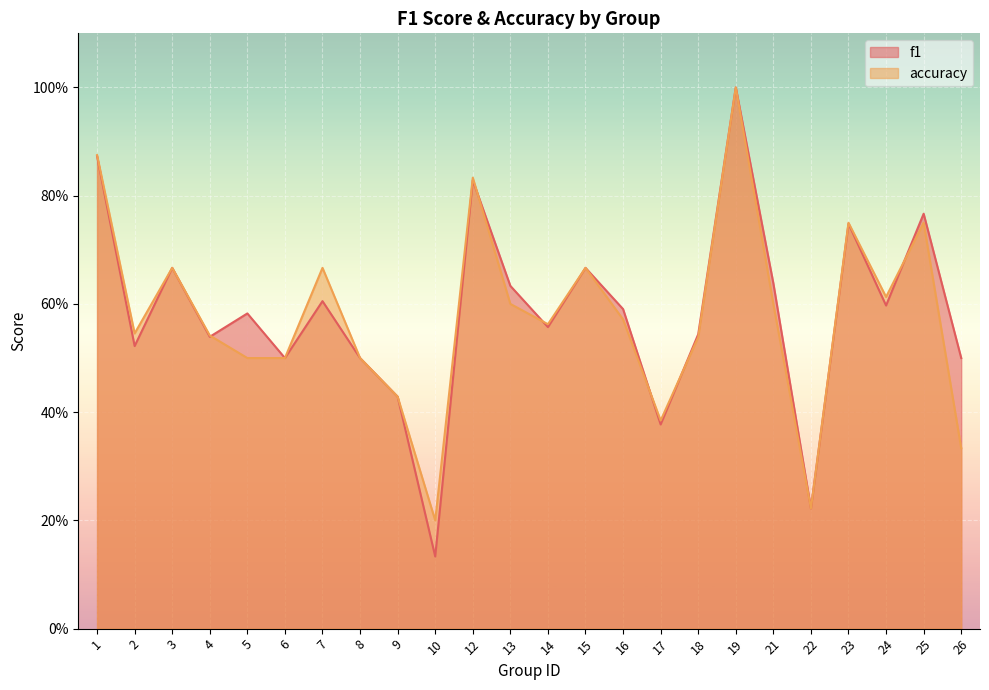

Count the f1 values in the range 0 to 1.

24